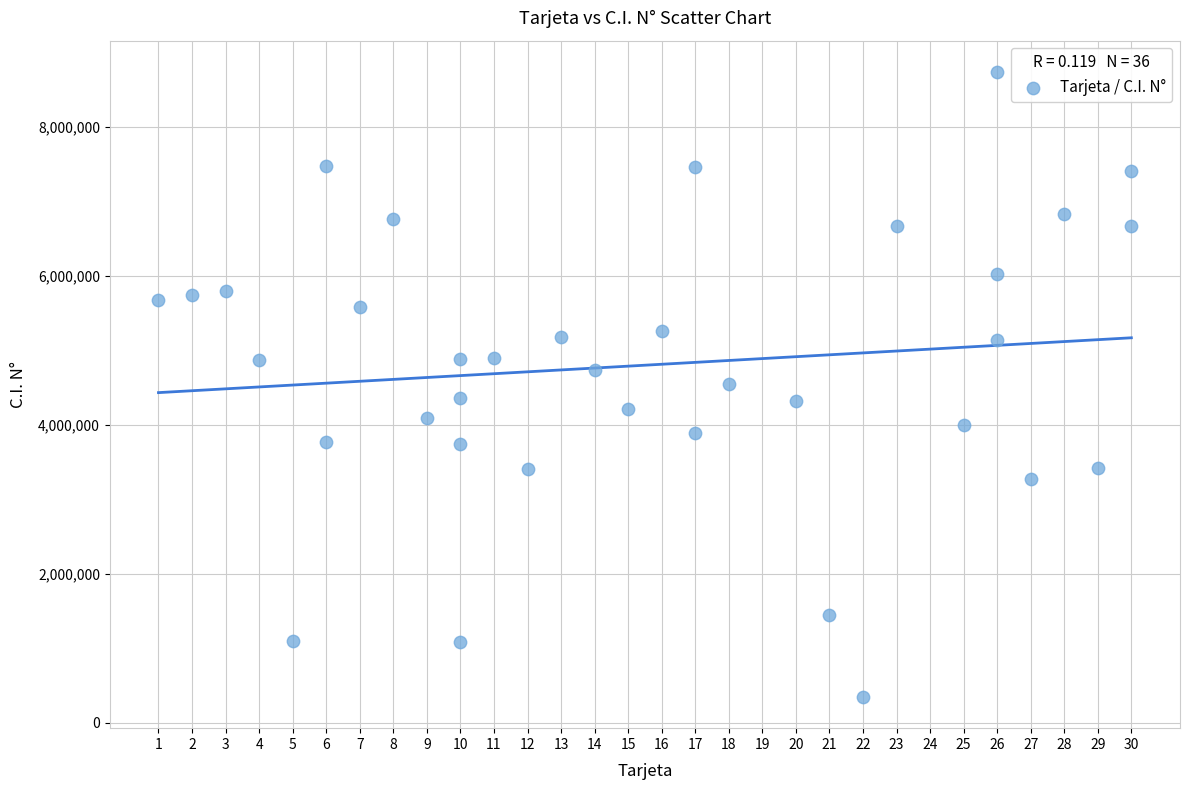

What is the range of Y values (max minus min)?

8391918